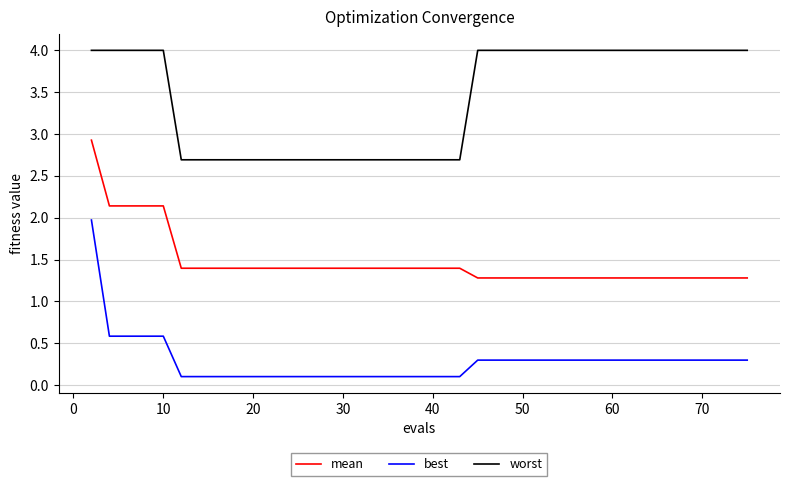

Which series has the widest spread of values?

best